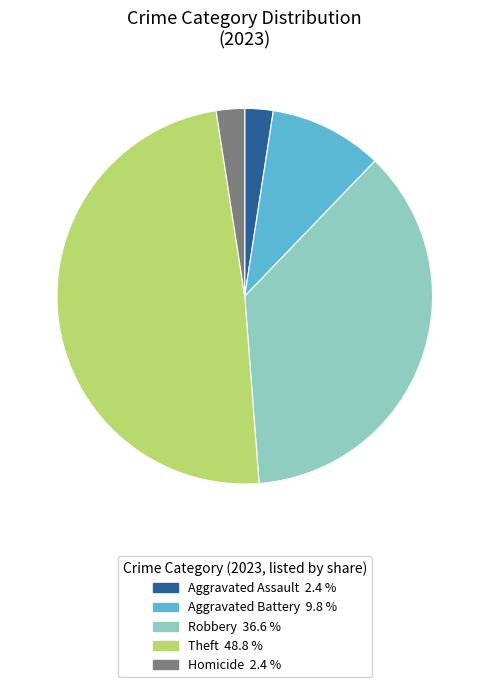

Does any single category account for the majority?

No